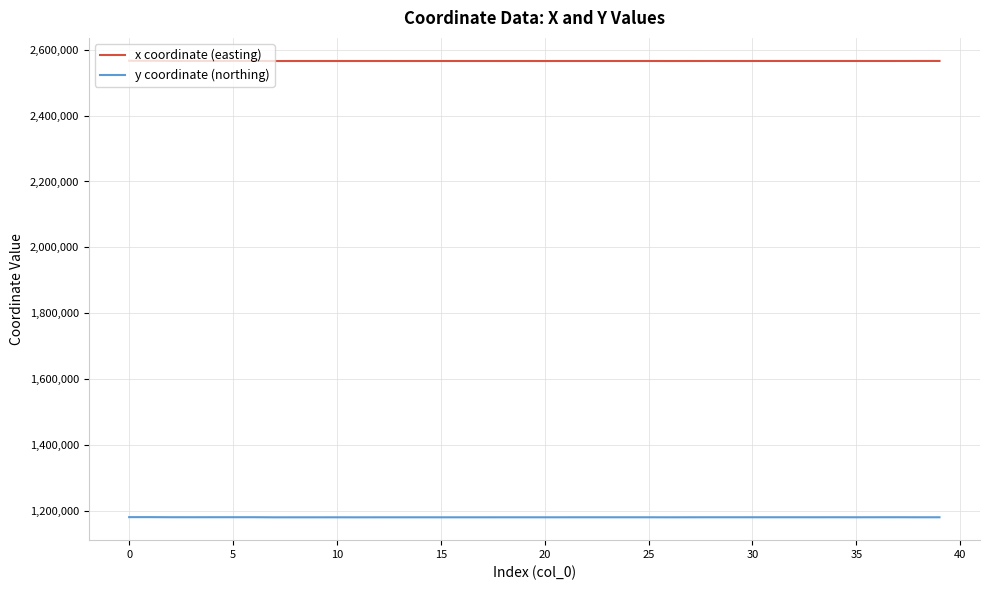

How many lines are shown in the chart?

2